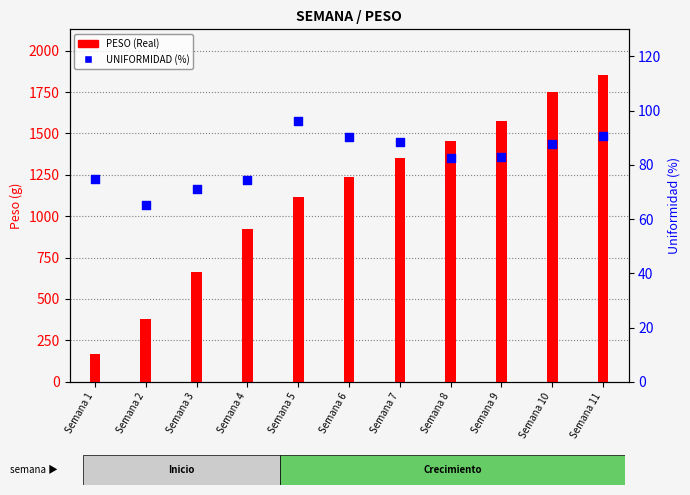

At how many categories does at least one series exceed 1550?

3